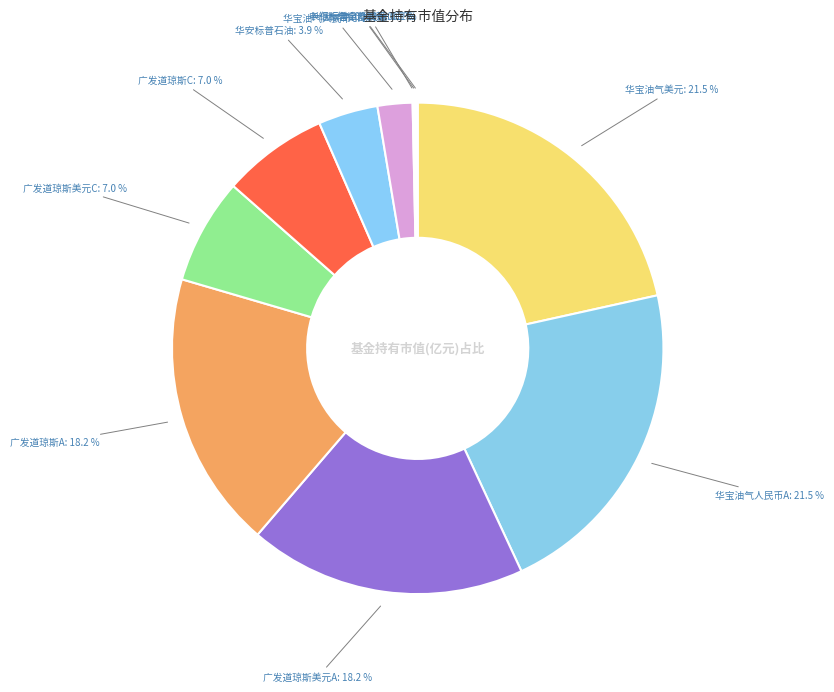

What percentage do 广发道琼斯美元A and 华宝油气人民币C together represent?

20.5%